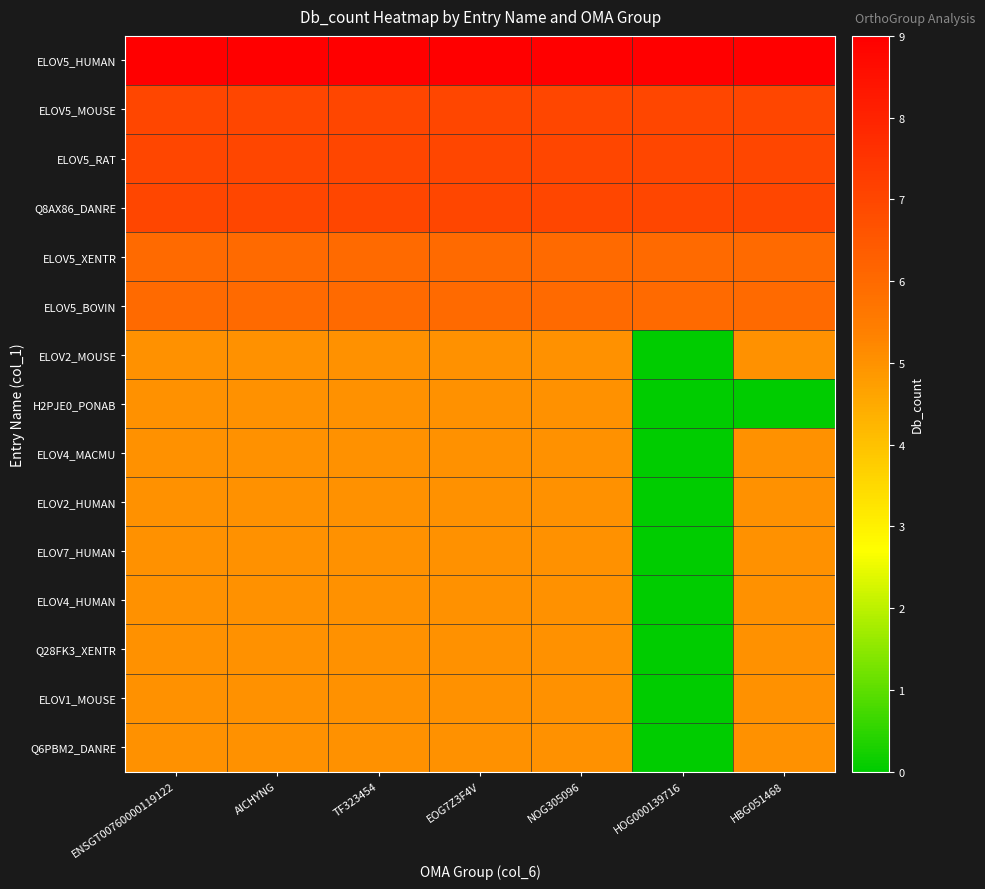

What is the spread (max minus min) of values at ENSGT00760000119122?

4